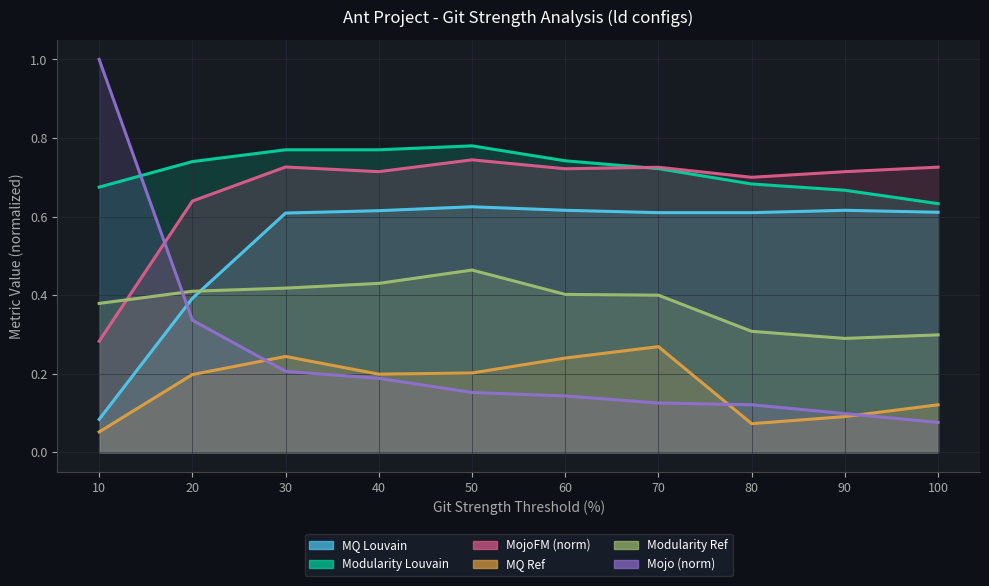

Reading left to right, extract all data points from this chart.

MQ Louvain: 10=0.1	20=0.4	30=0.6	40=0.6	50=0.6	60=0.6	70=0.6	80=0.6	90=0.6	100=0.6
Modularity Louvain: 10=0.7	20=0.7	30=0.8	40=0.8	50=0.8	60=0.7	70=0.7	80=0.7	90=0.7	100=0.6
MojoFM: 10=0.3	20=0.6	30=0.7	40=0.7	50=0.7	60=0.7	70=0.7	80=0.7	90=0.7	100=0.7
MQ Ref: 10=0.1	20=0.2	30=0.2	40=0.2	50=0.2	60=0.2	70=0.3	80=0.1	90=0.1	100=0.1
Modularity Ref: 10=0.4	20=0.4	30=0.4	40=0.4	50=0.5	60=0.4	70=0.4	80=0.3	90=0.3	100=0.3
Mojo: 10=1.0	20=0.3	30=0.2	40=0.2	50=0.2	60=0.1	70=0.1	80=0.1	90=0.1	100=0.1